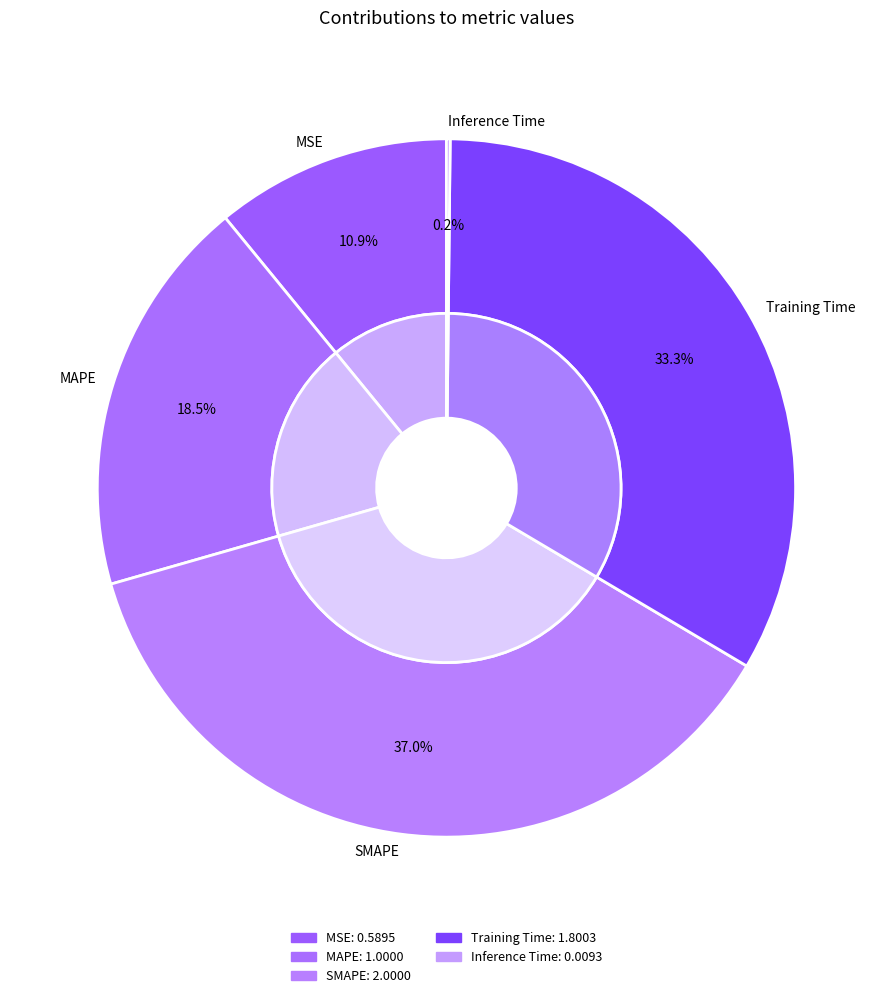

Between SMAPE and Training Time, which is larger?

SMAPE